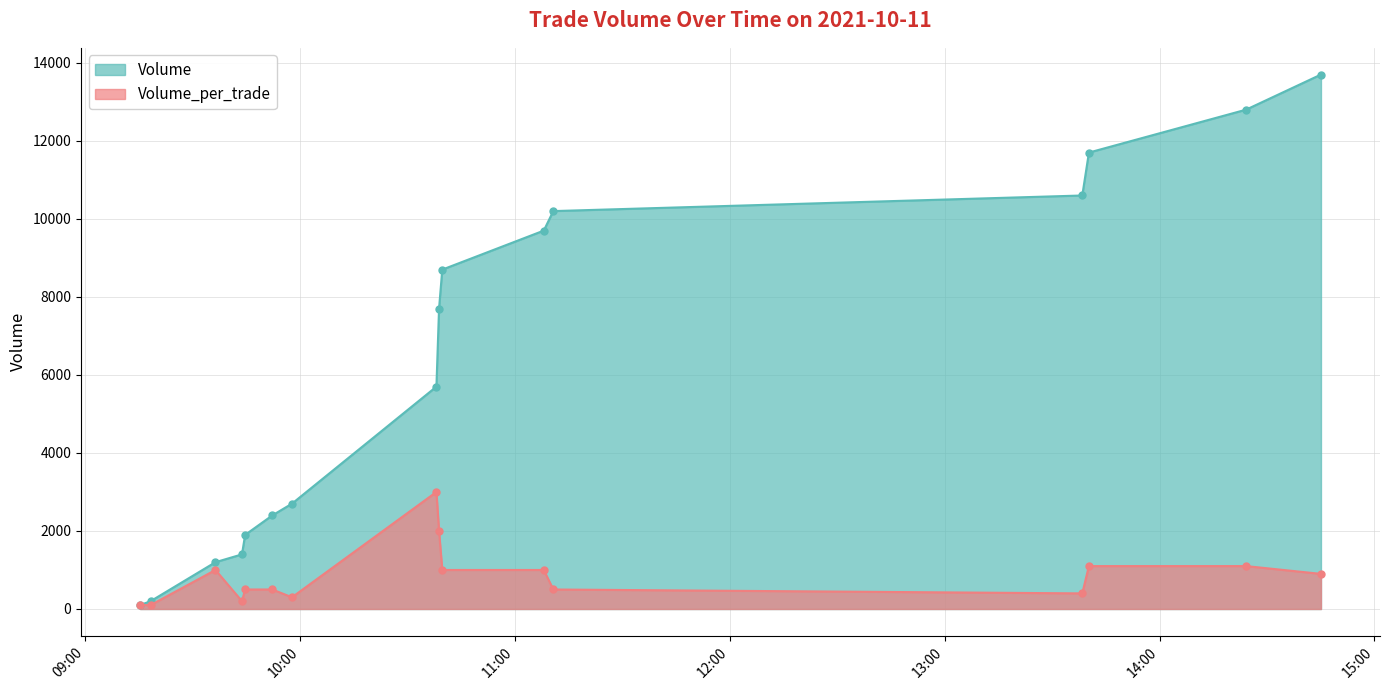

At how many categories does at least one series exceed 7893?

7